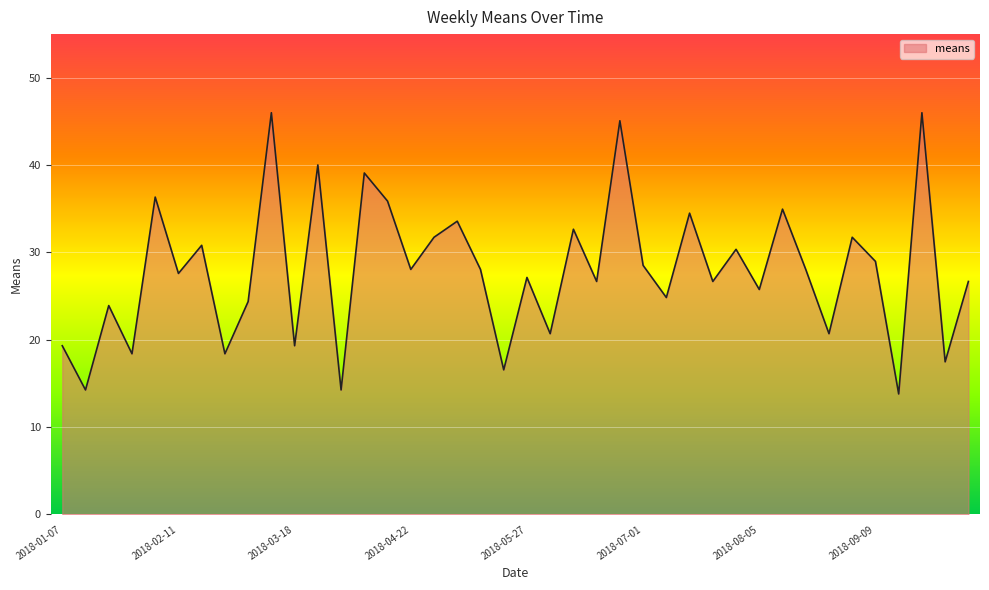

What is the minimum value shown in the chart?

13.8